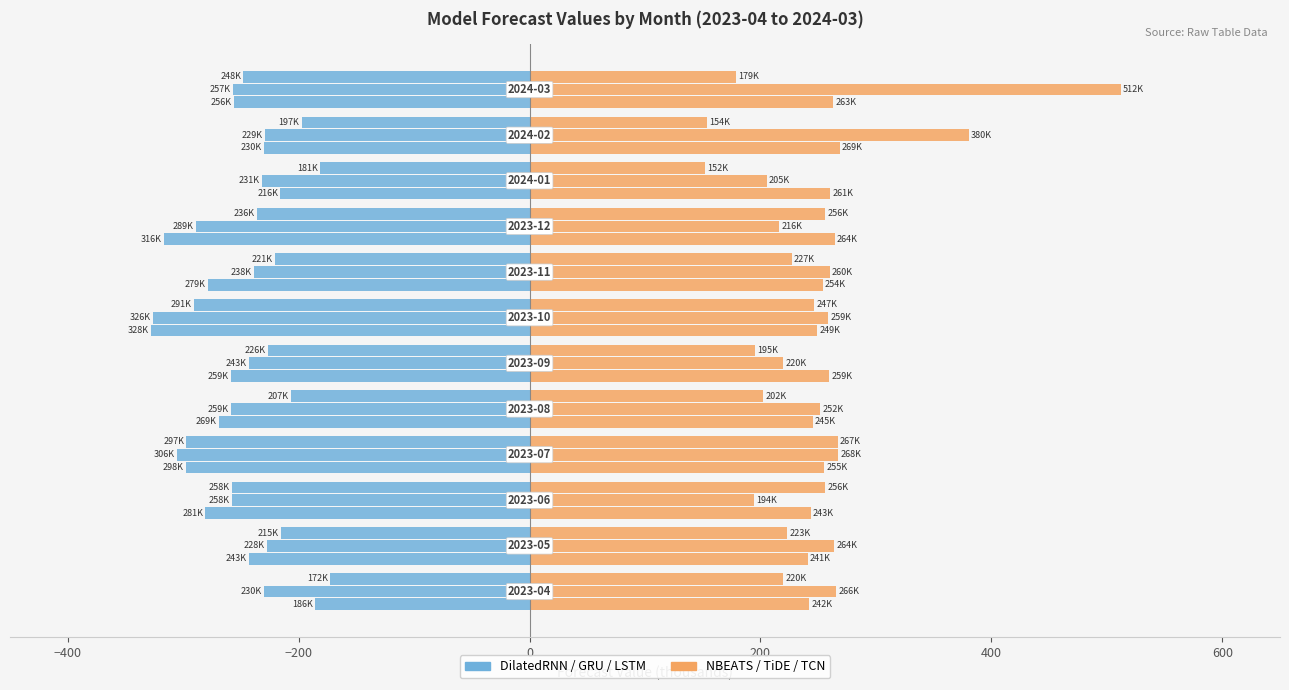

List the series in order of their overall mean, highest first.

NBEATS, DilatedRNN